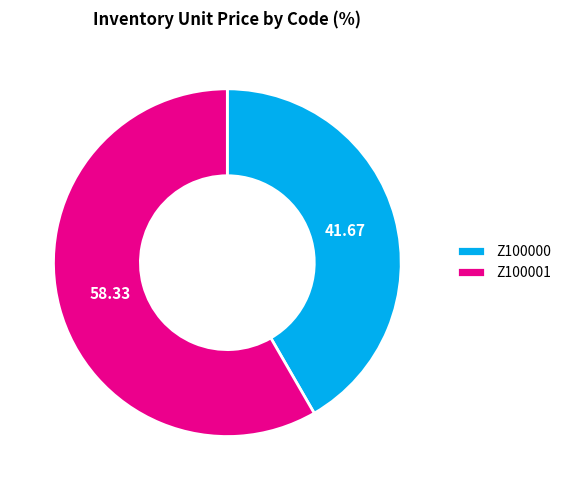

Which category accounts for the majority?

Z100001